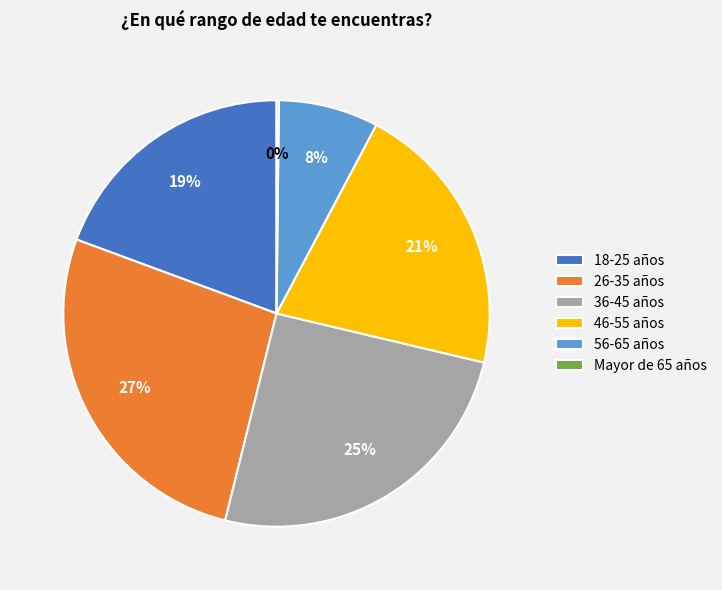

Does 46-55 años represent more than half of the total?

No